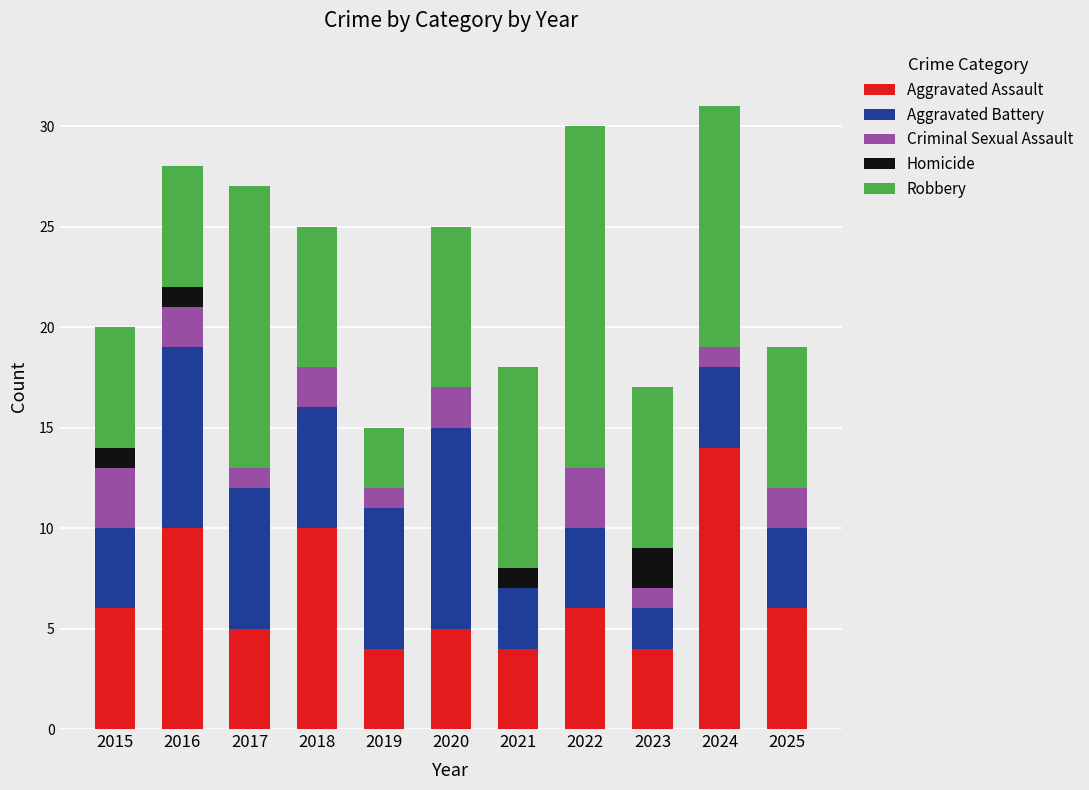

True or false: Aggravated Assault has a value of 5 at 2020.

True